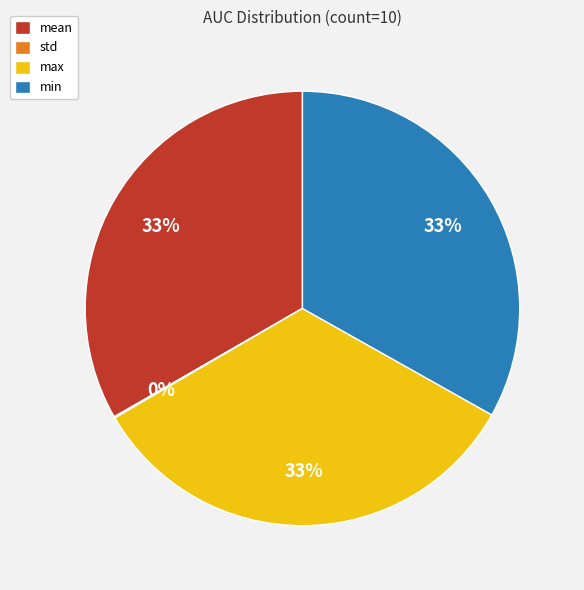

To the nearest percent, what is the average slice percentage?

25%